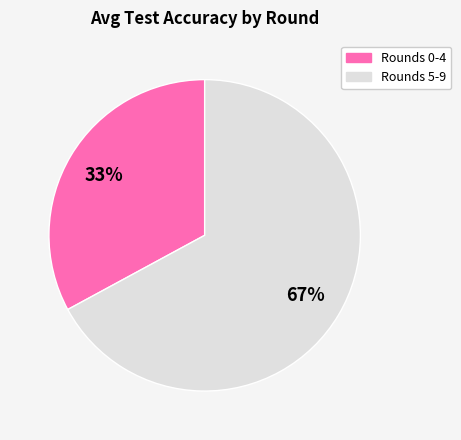

Does any single category account for the majority?

Yes